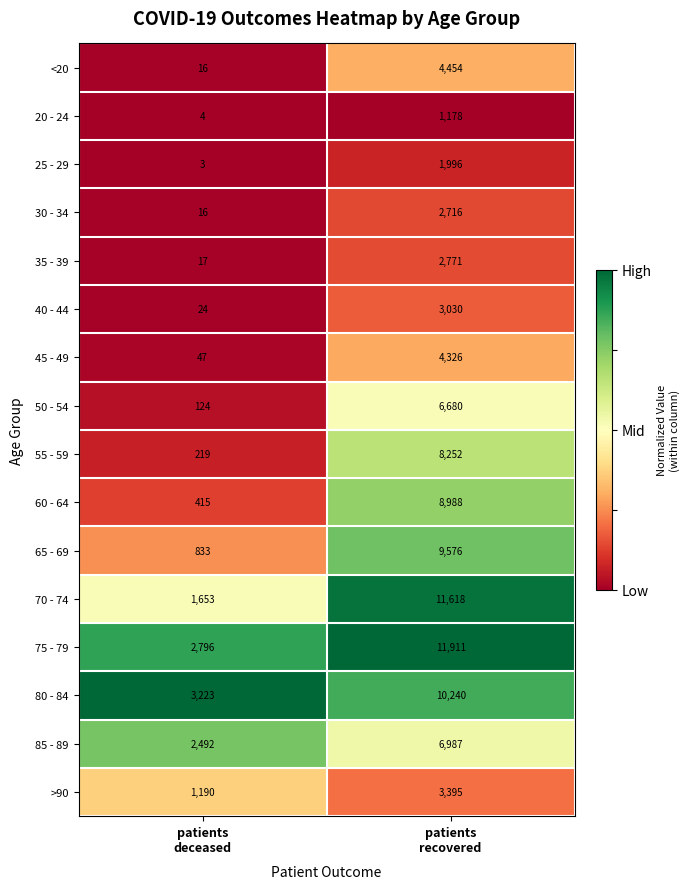

Which series changed the most between patients
deceased and patients
recovered?

70 - 74